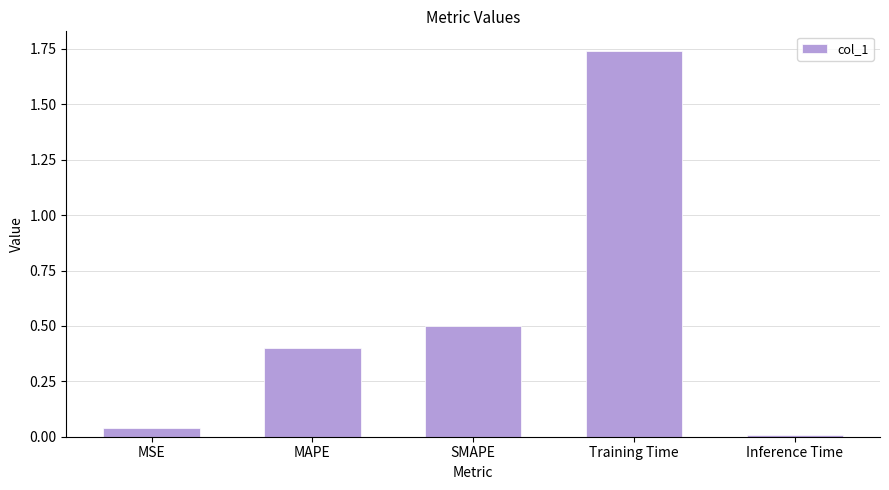

What is the difference between the second highest and minimum values?

0.5